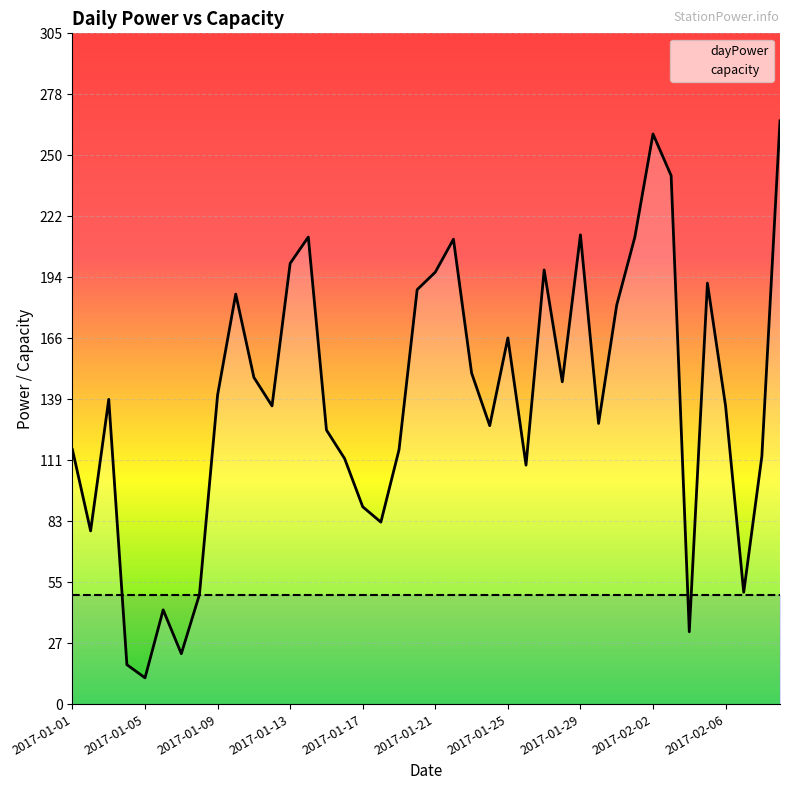

Count the number of categories in the chart.

40